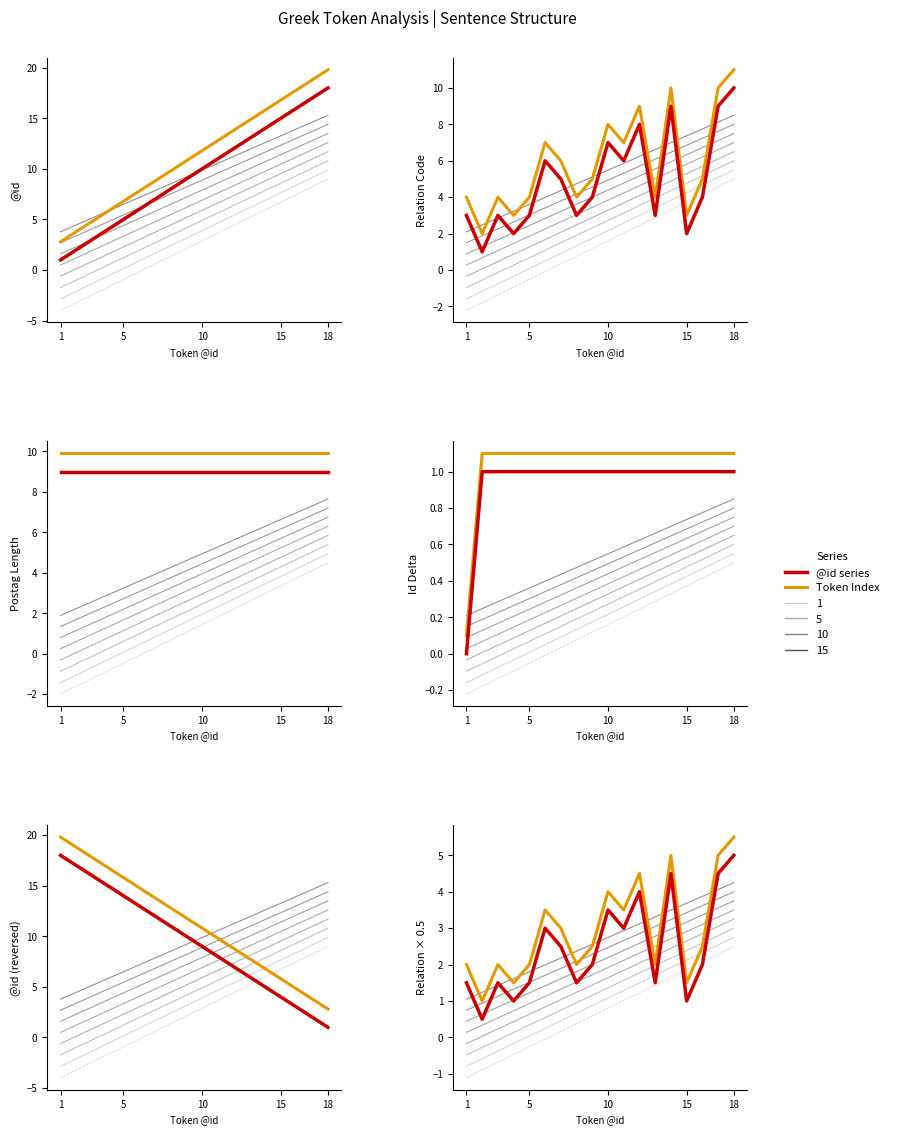

What is the difference between the maximum and minimum values in the Token Index series?

4.5